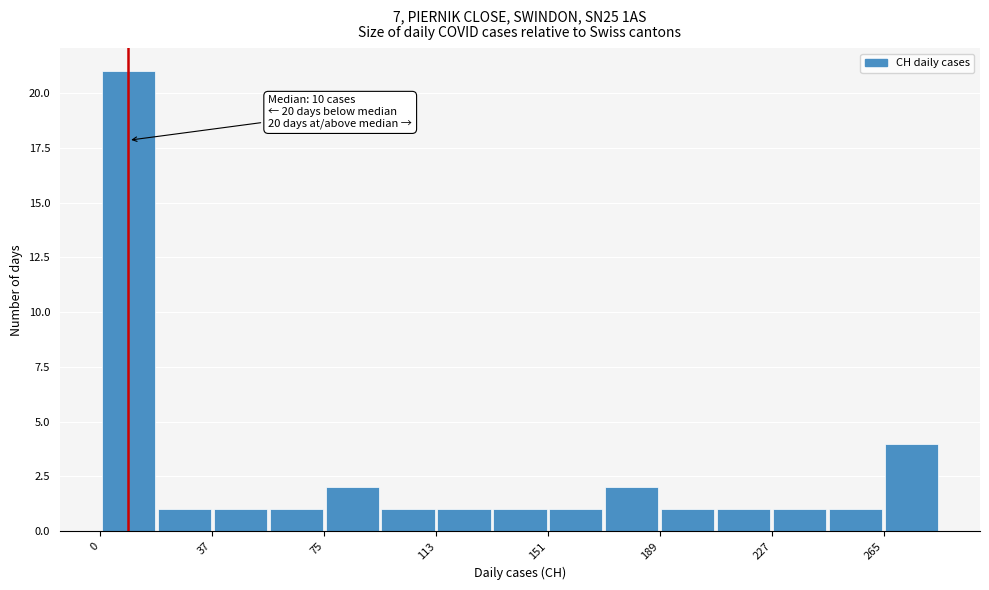

Read against the x-axis, roughly where is the centre of the tallest bar?

10